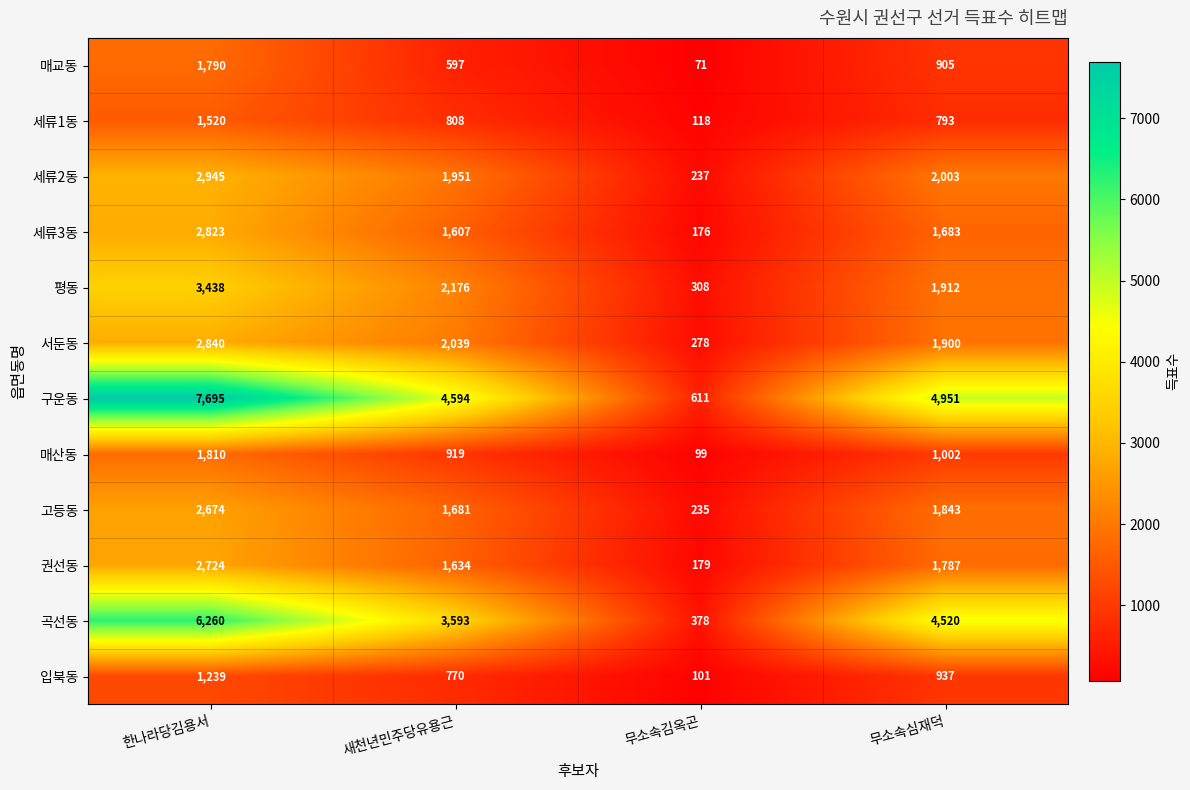

How many data points does each series have?

4